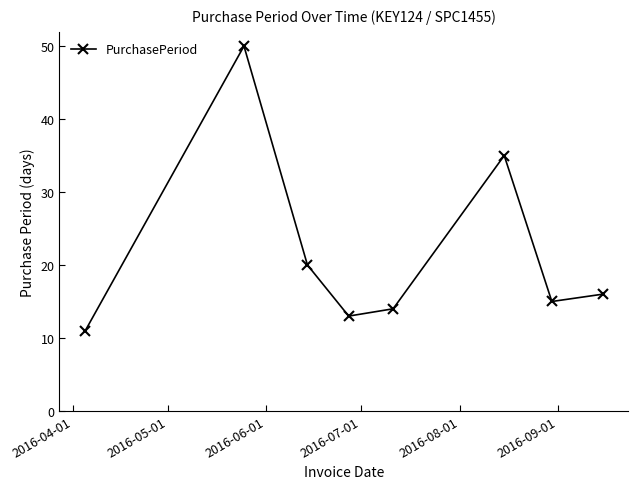

Does the chart have visible grid lines?

No